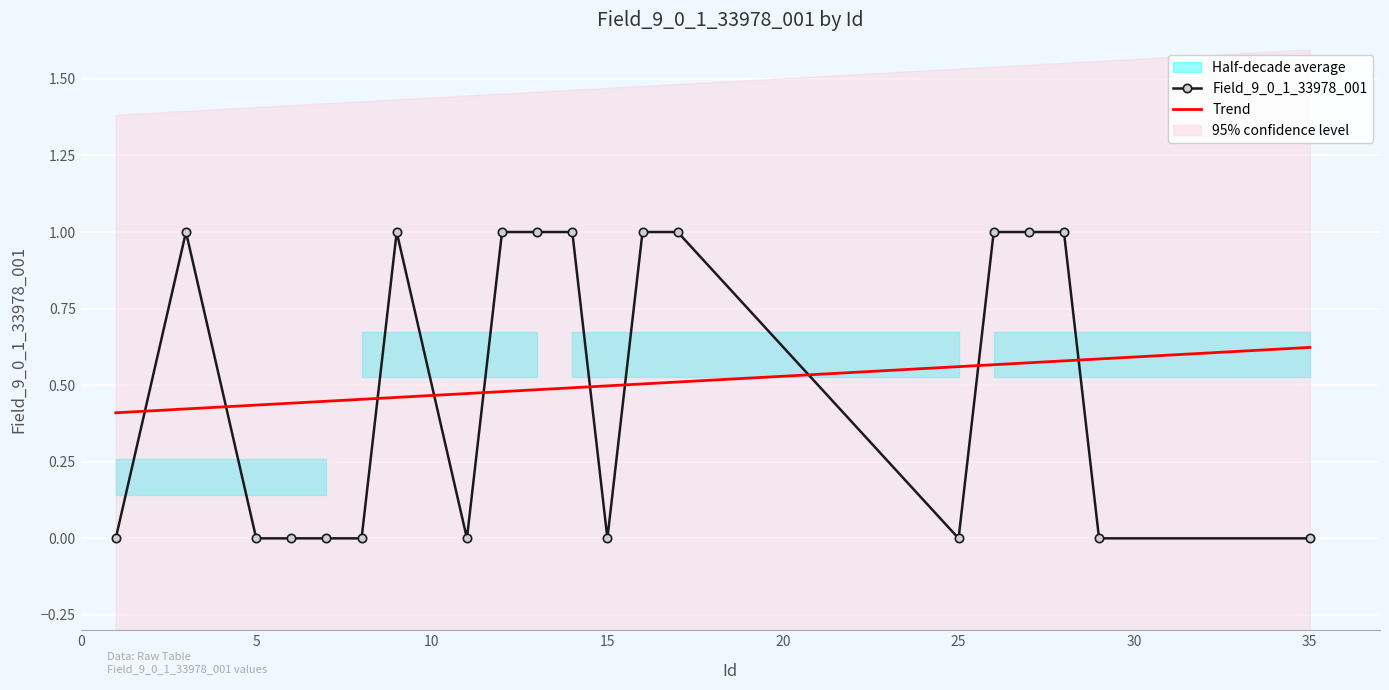

How many distinct data groups are displayed?

1